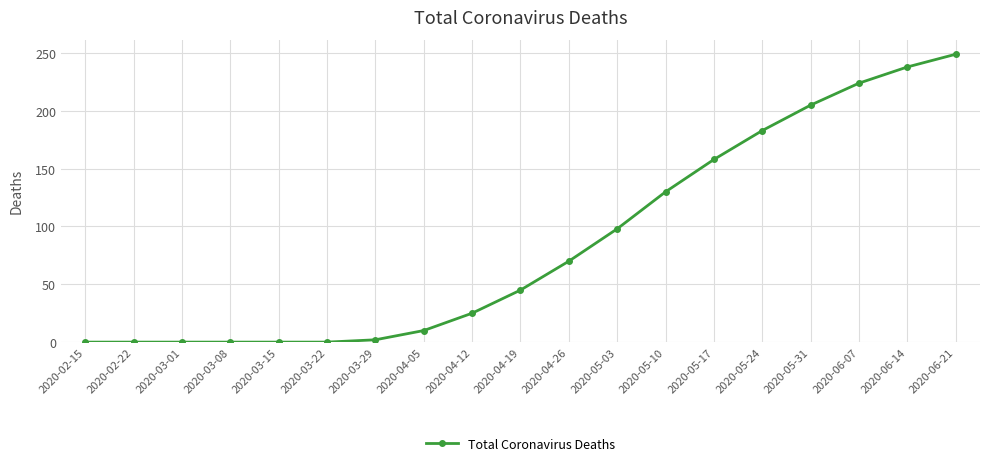

At which label is the value closest to 124?

2020-05-10